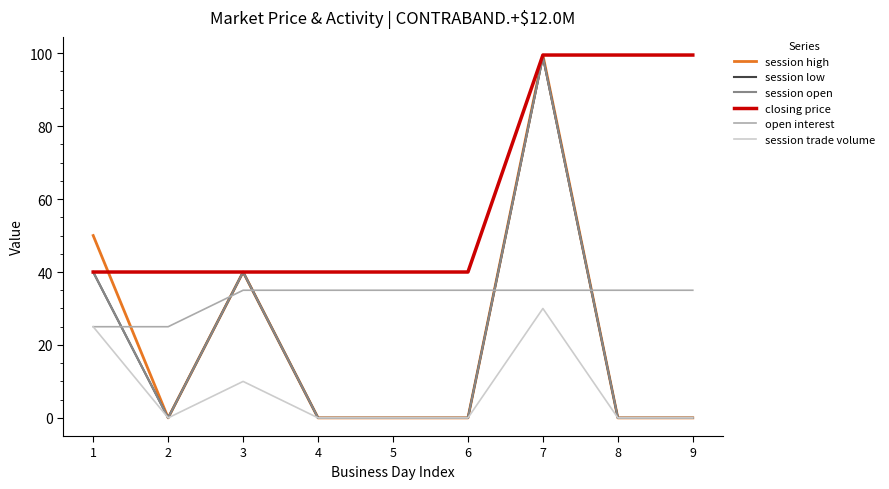

Does the chart have visible grid lines?

No